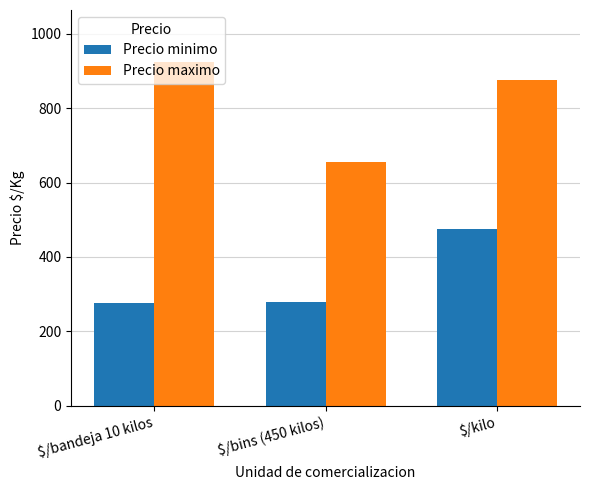

How many categories are shown in the chart?

3